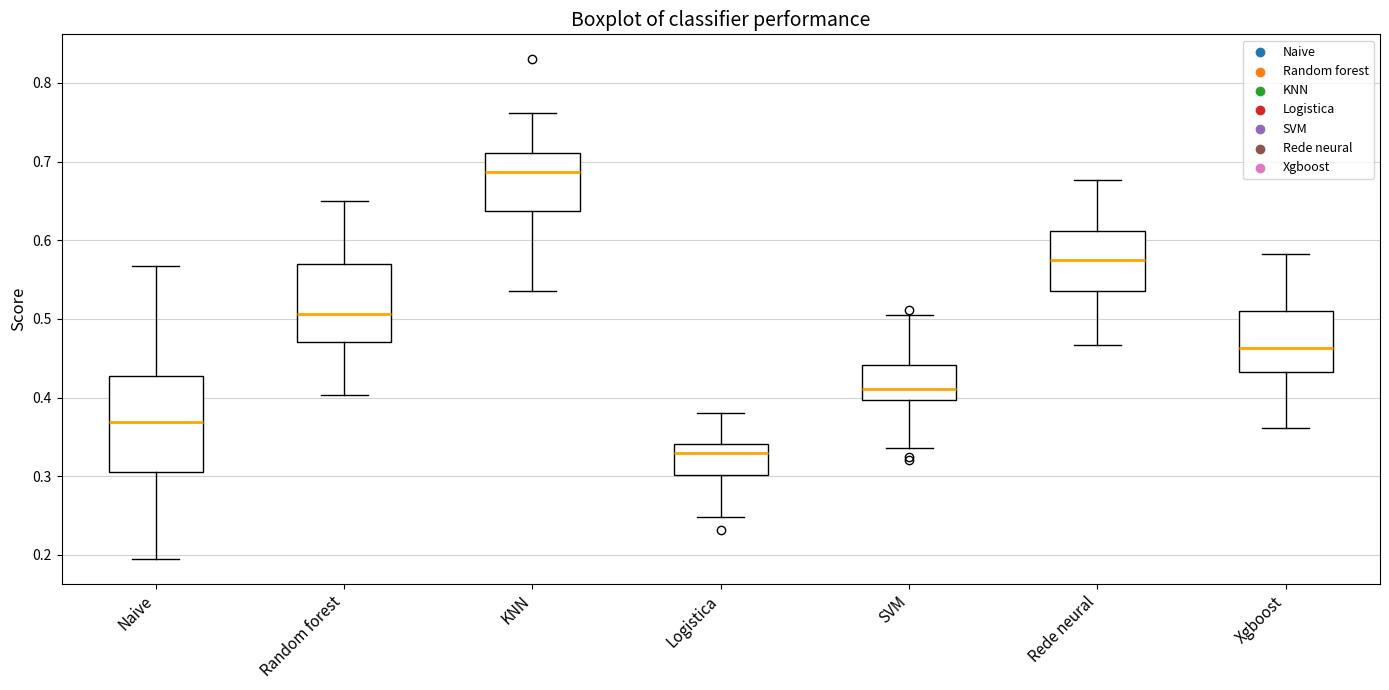

Comparing the boxes themselves (not the whiskers), which one is the tallest?

Naive